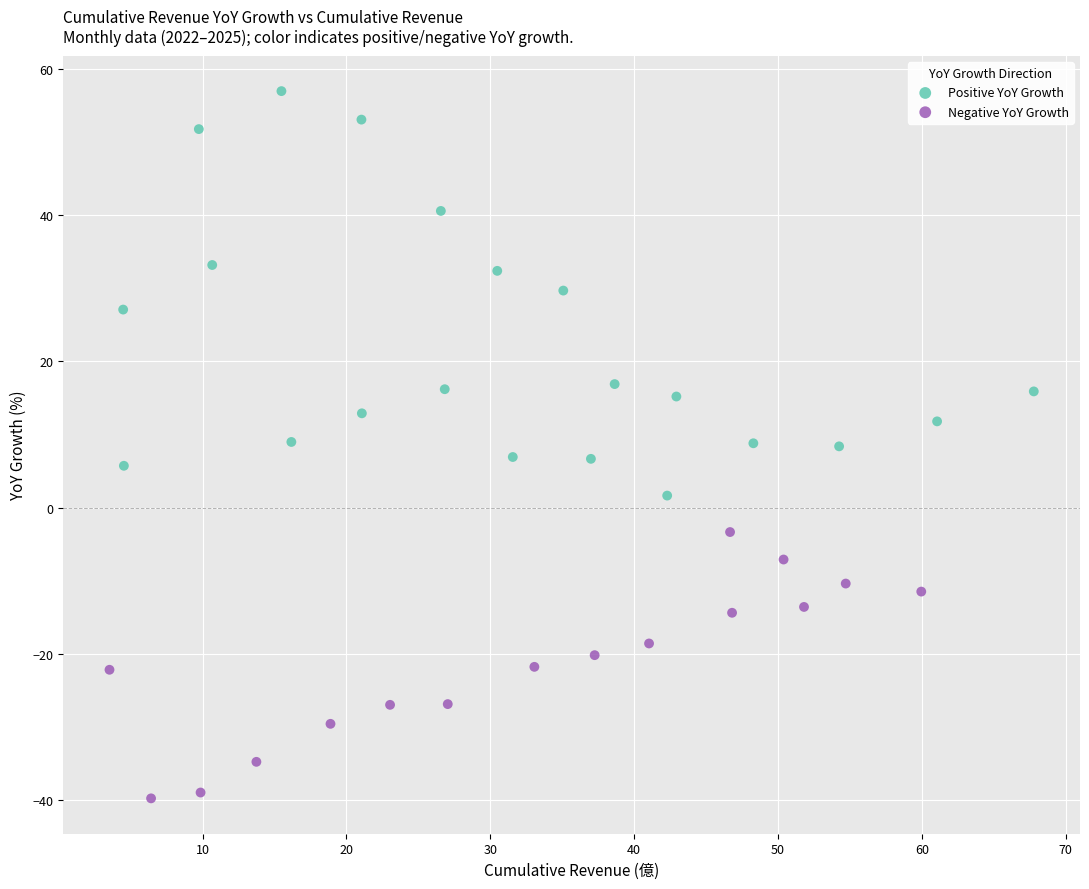

Which series has the largest Y range (max minus min)?

Positive YoY Growth